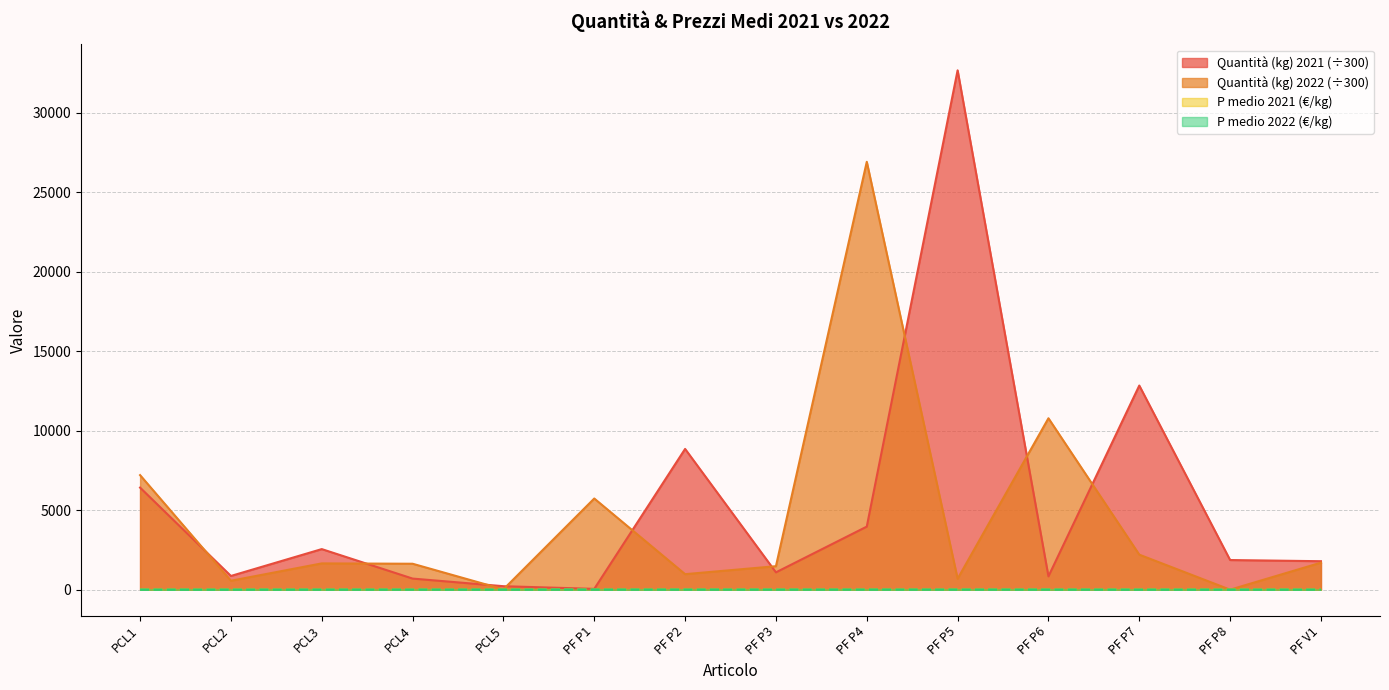

Which series has the largest total across all categories?

Quantità (kg) 2021 (÷300)